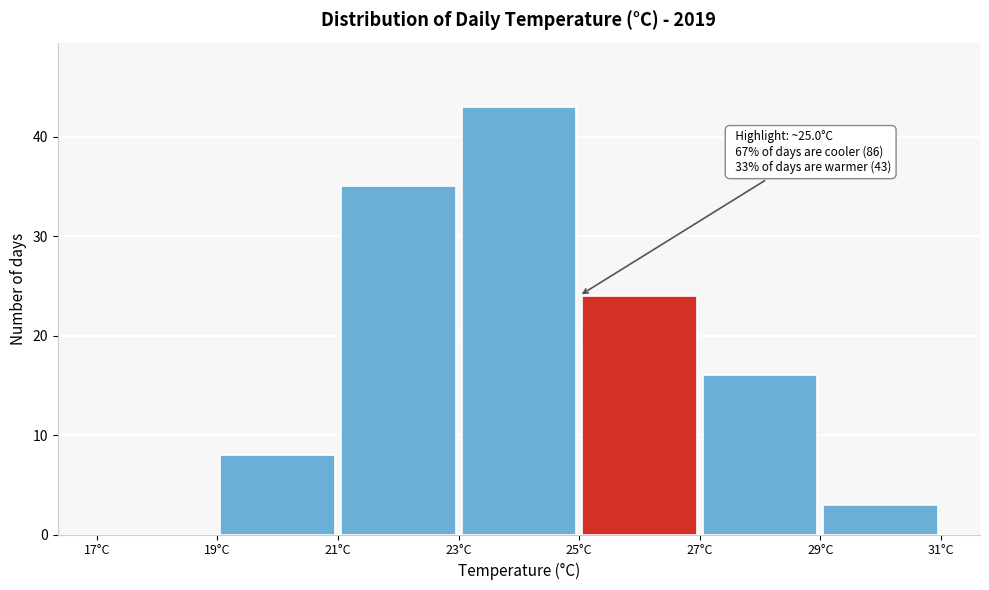

Over which range of the x-axis is the bar tallest?

23 to 25